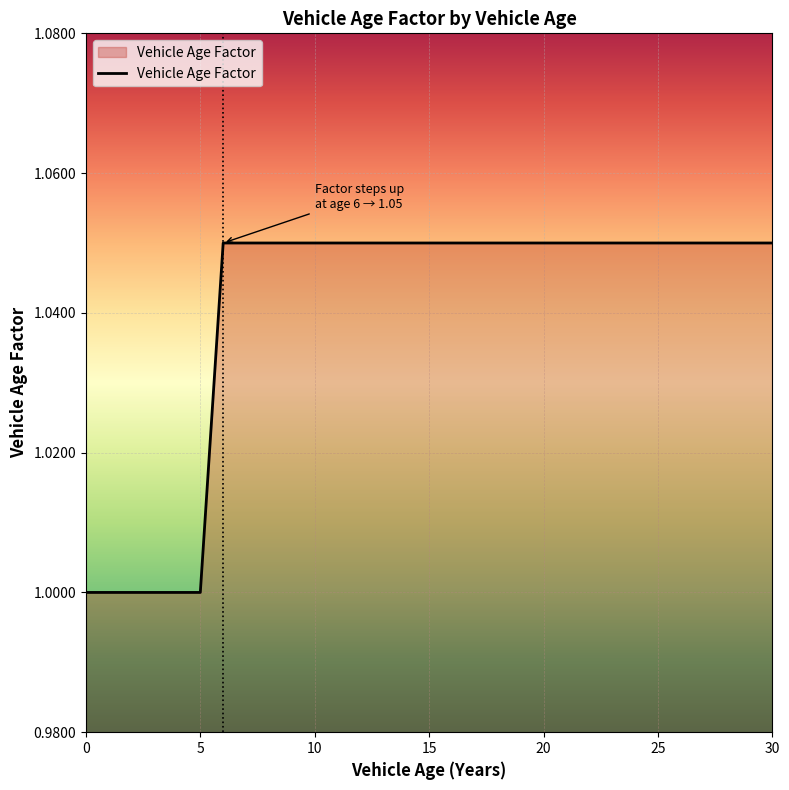

How many distinct data groups are displayed?

1